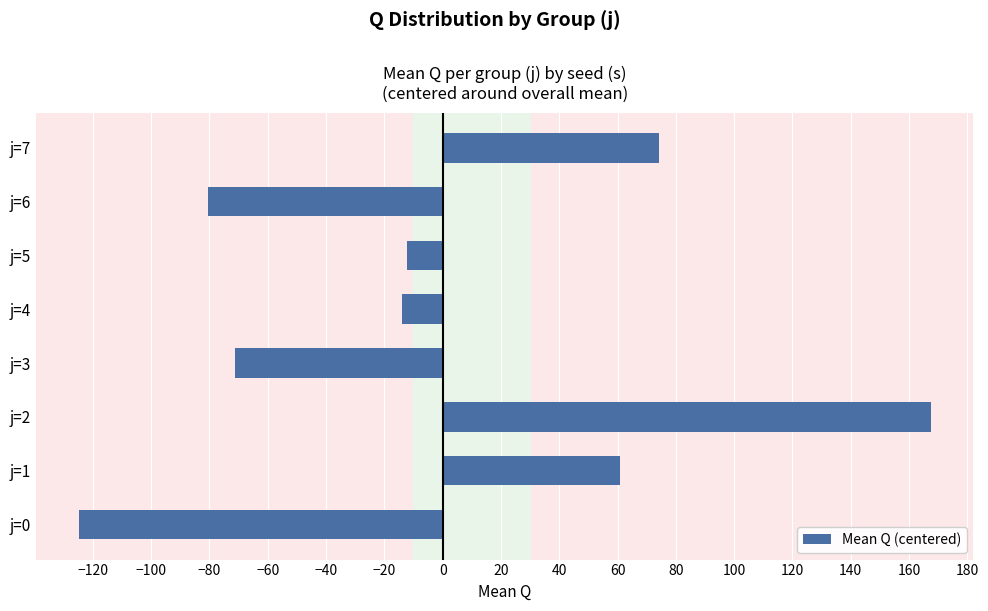

Where is the data nearest to the value 21?

j=5